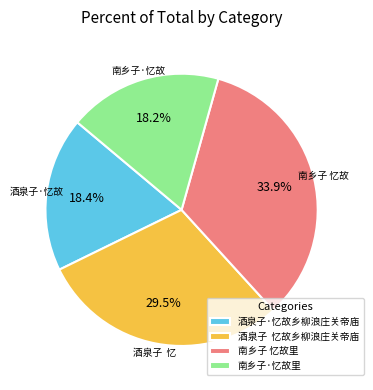

Between 酒泉子·忆故乡柳浪庄关帝庙 and 酒泉子 忆故乡柳浪庄关帝庙, which is larger?

酒泉子 忆故乡柳浪庄关帝庙